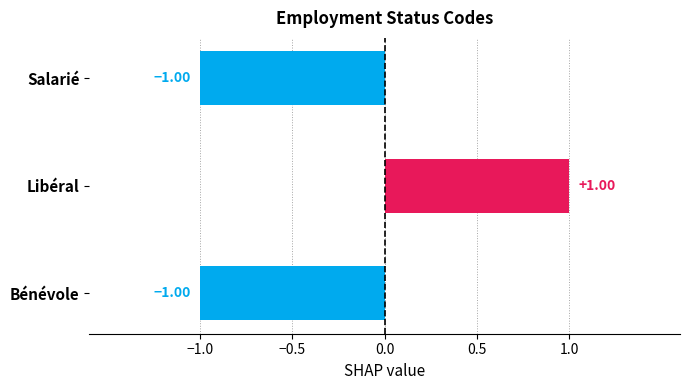

What is the difference between the maximum and minimum values?

2